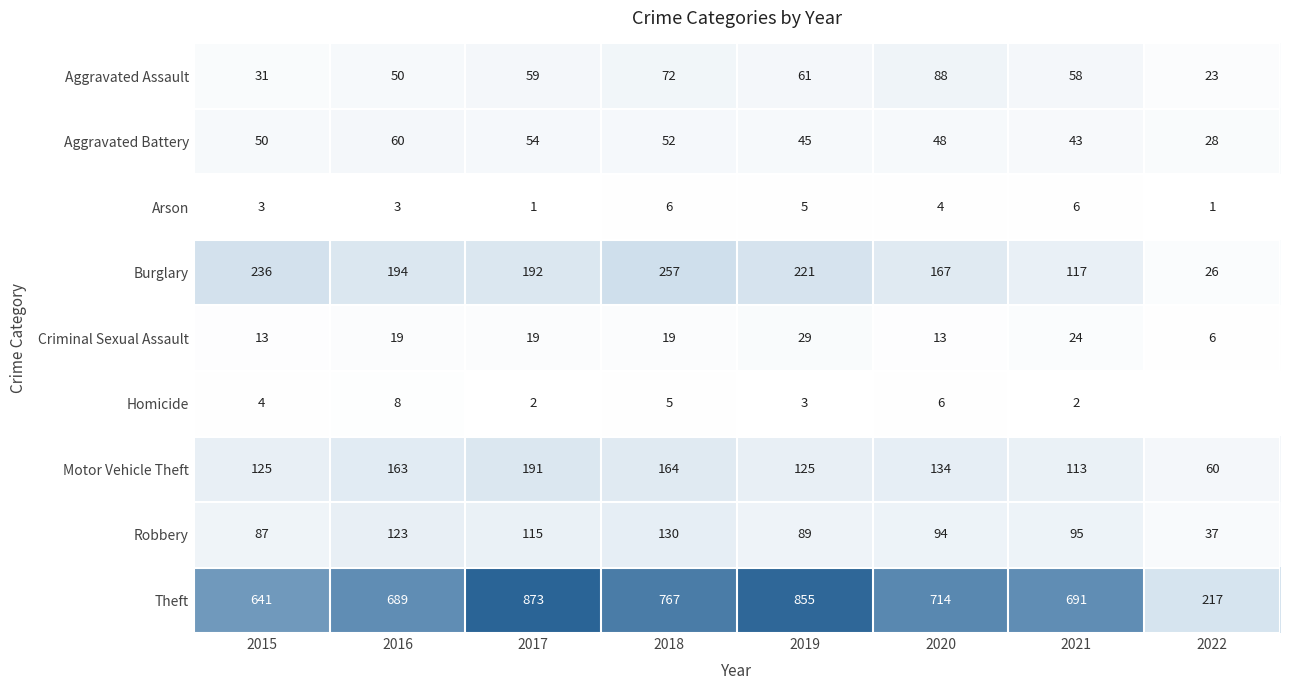

The Homicide series shows 2 at 2017. True or false?

True